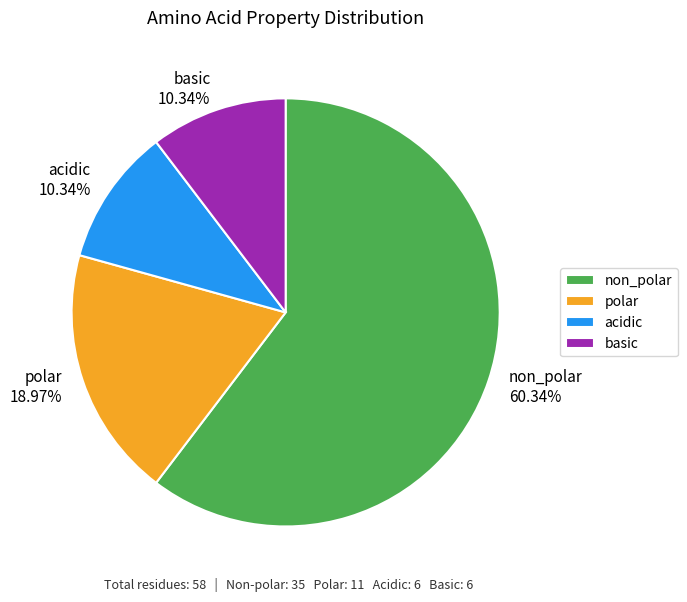

What percentage is the acidic slice, to the nearest percent?

10%